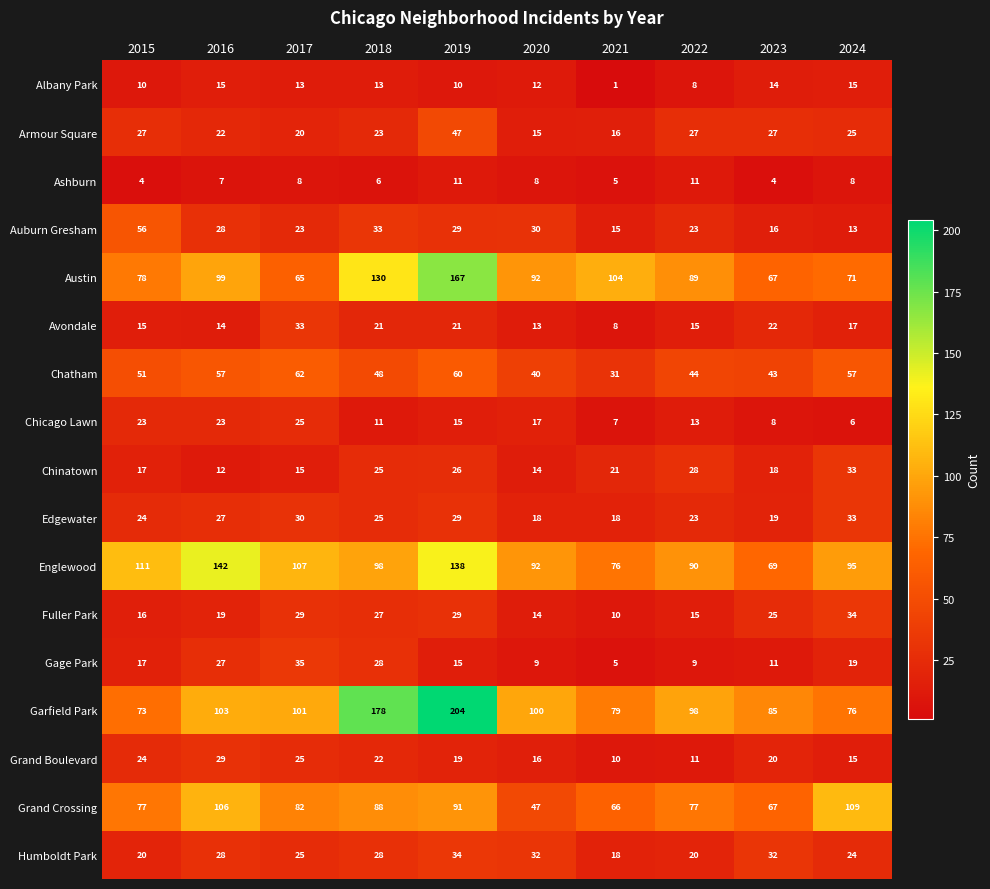

What is the sum of the Edgewater values at 2024 and 2020?

51